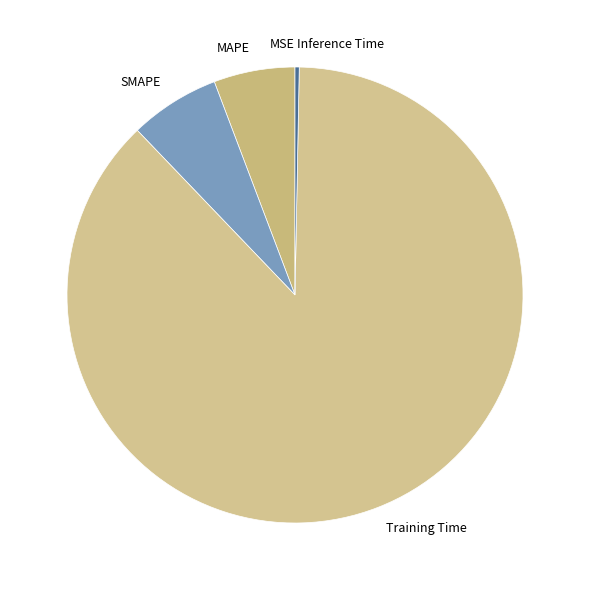

Which category has the biggest portion of the pie?

Training Time